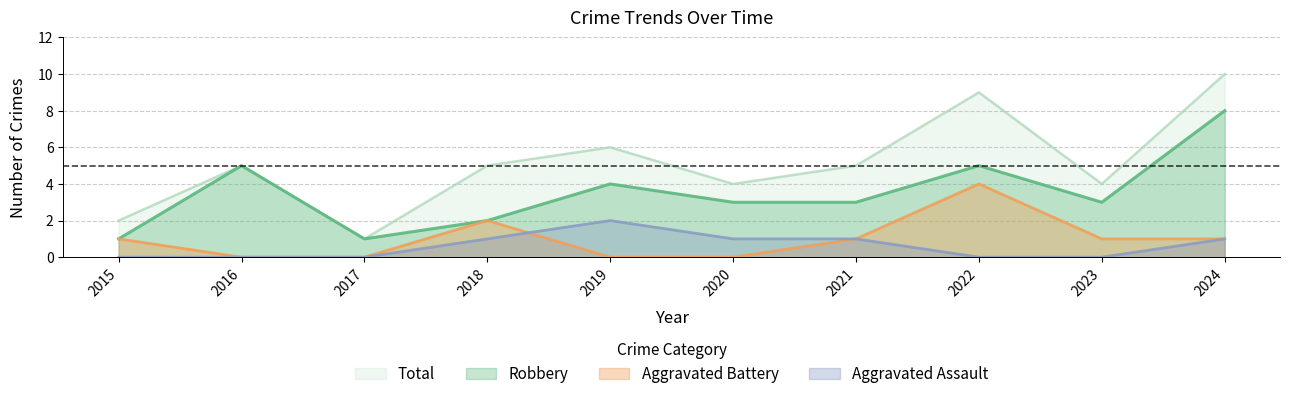

The value of Total at 2016 is 5. True or false?

True